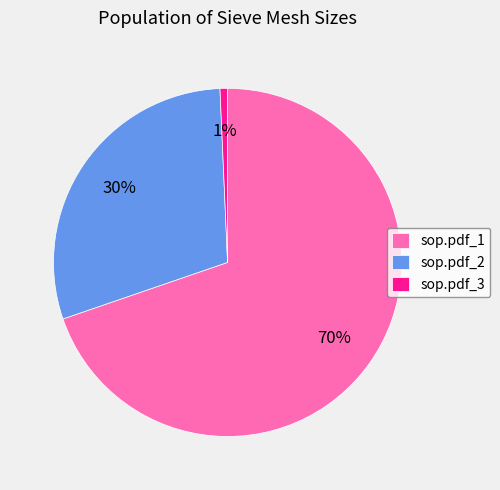

How many slices are in this pie chart?

3